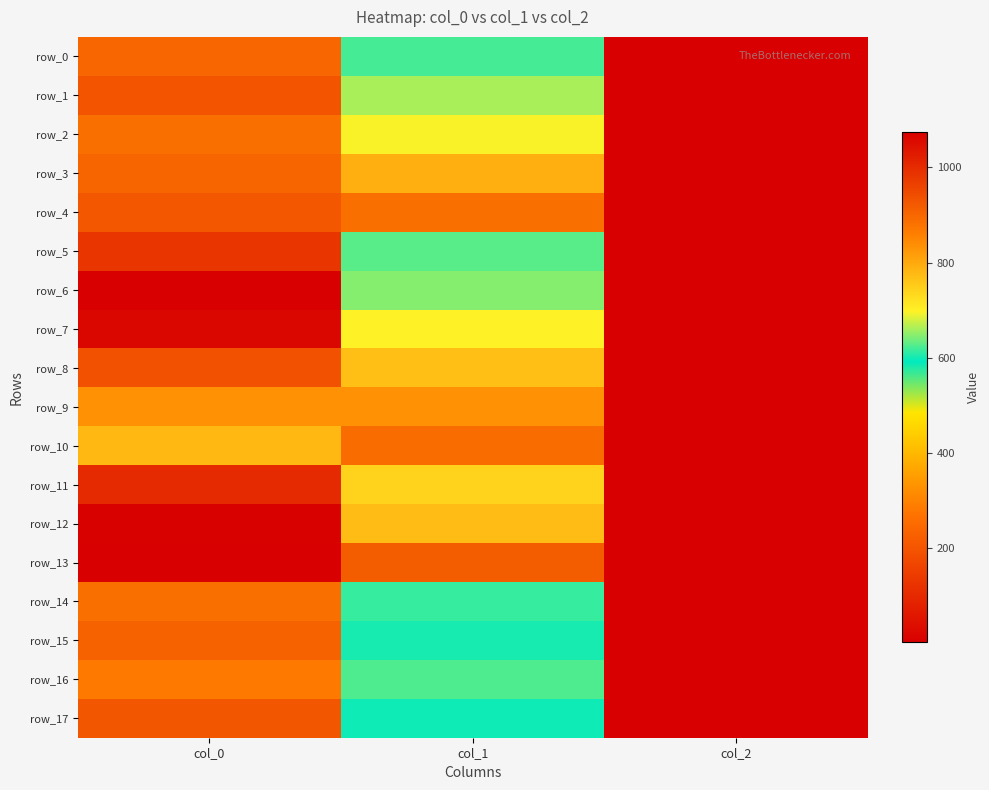

Rank the categories by row_14 value from lowest to highest.

col_2, col_1, col_0